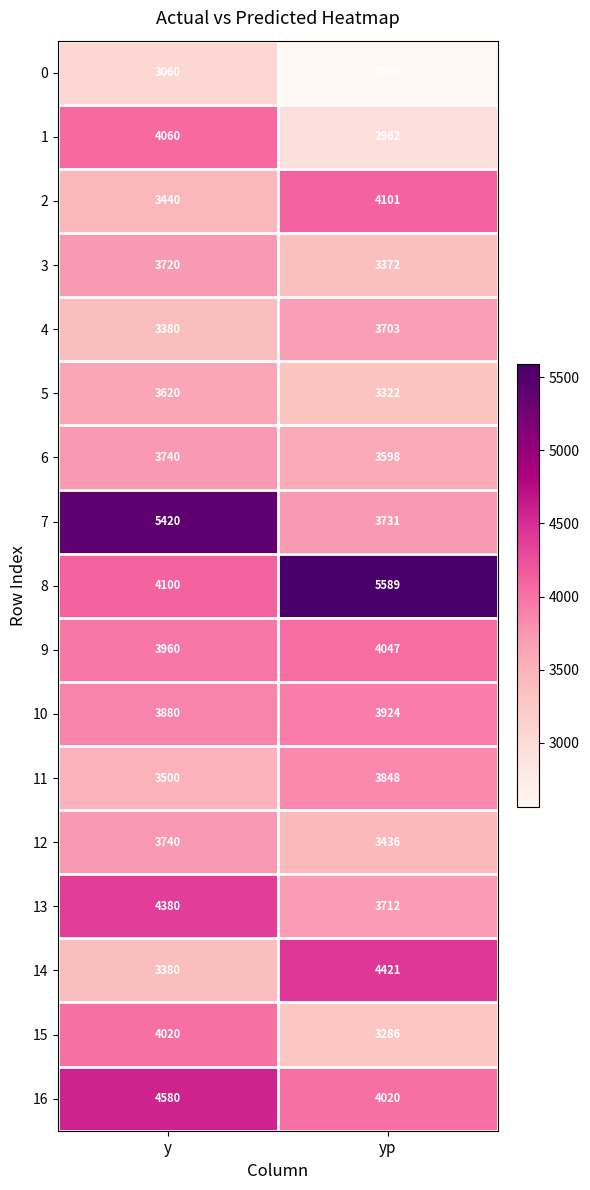

Which series has the largest total across all categories?

8